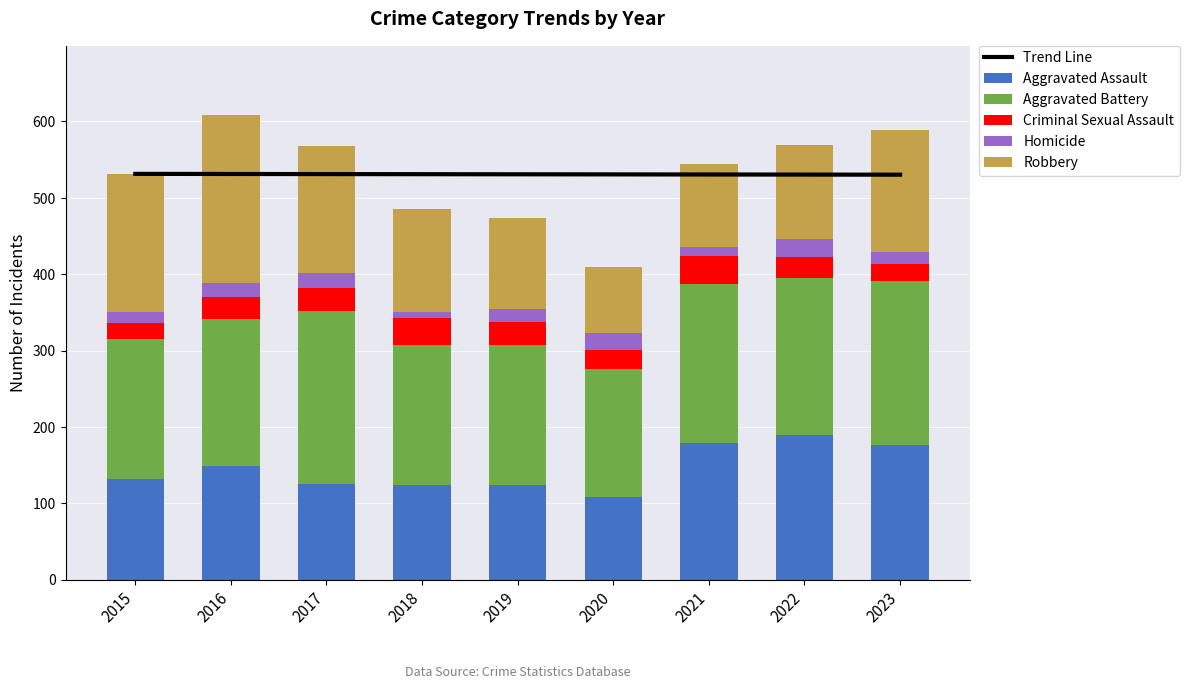

Which category has the highest value in the Criminal Sexual Assault series?

2021